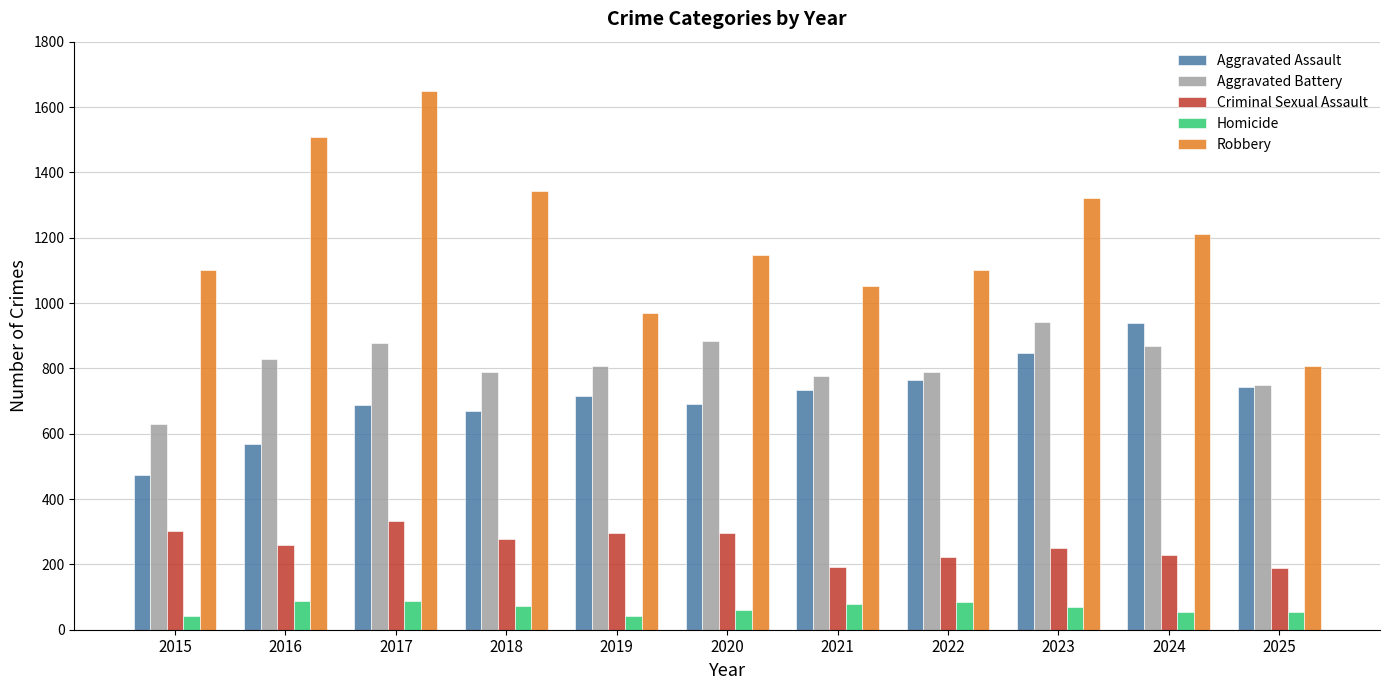

How many groups of bars are there?

11